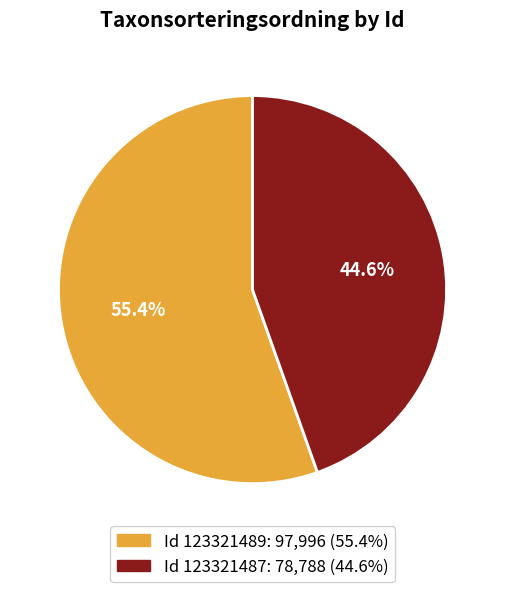

Is there a majority slice in this chart?

Yes